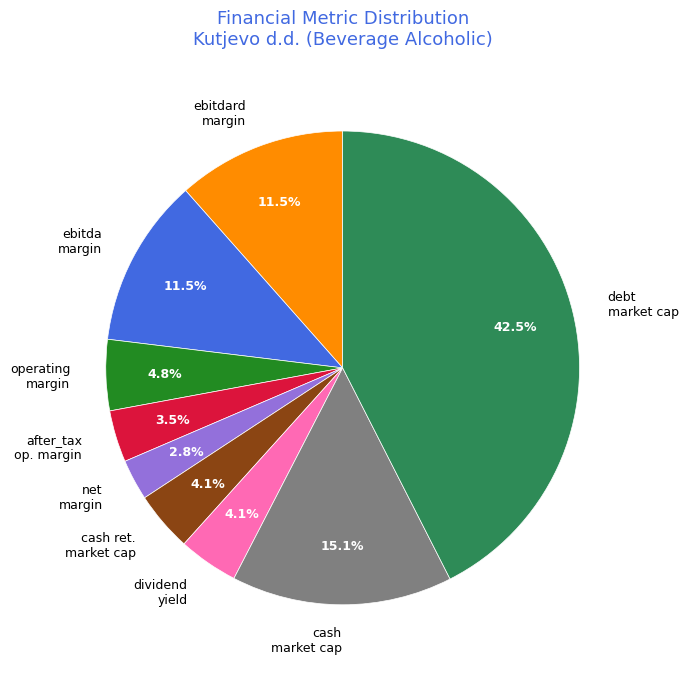

Does any single category account for the majority?

No